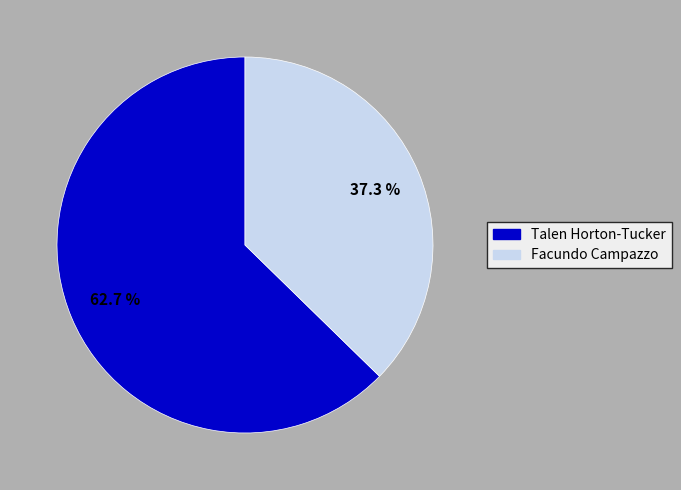

Is the sum of Facundo Campazzo and Talen Horton-Tucker greater than half?

Yes